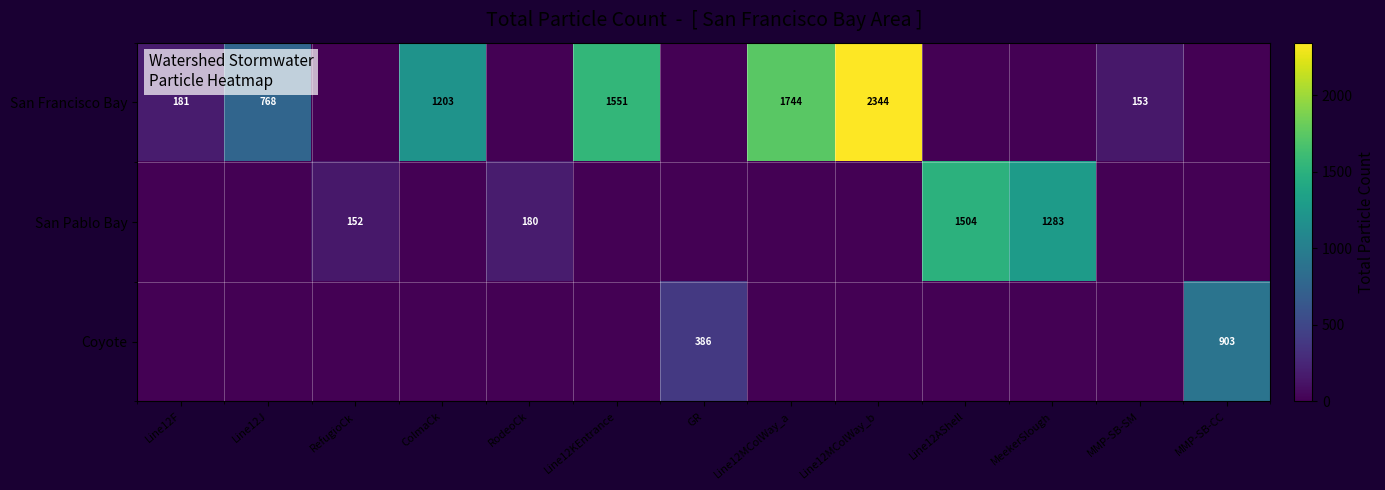

Which has a higher value, Line12KEntrance or RodeoCk?

Line12KEntrance